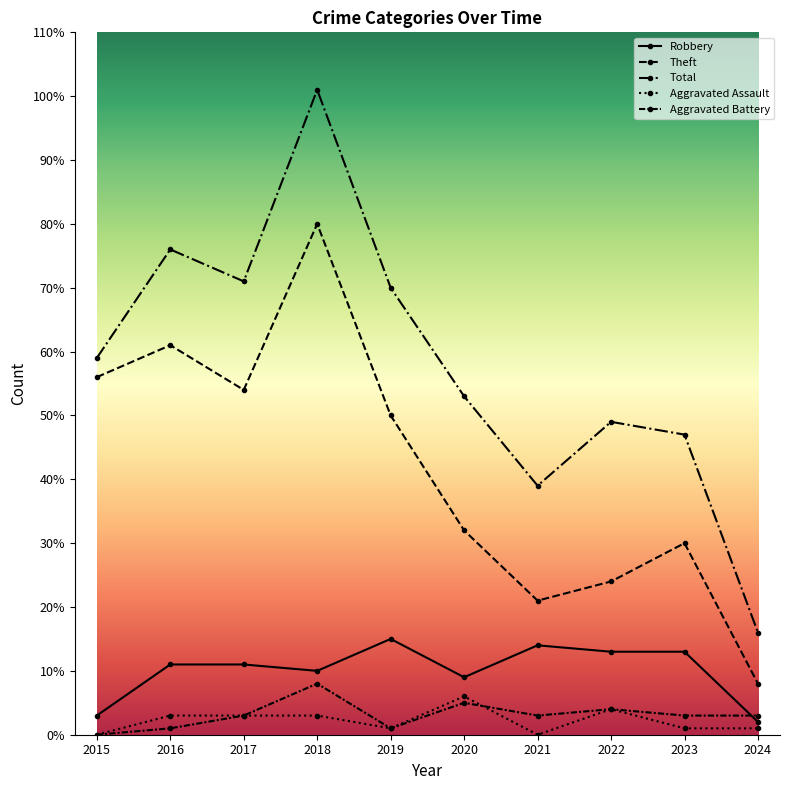

The value of Aggravated Battery at 2023 is 3. True or false?

True